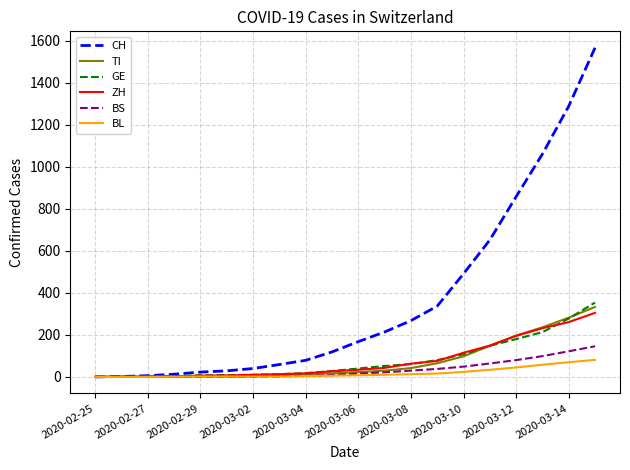

Which series has the largest range (max minus min)?

CH